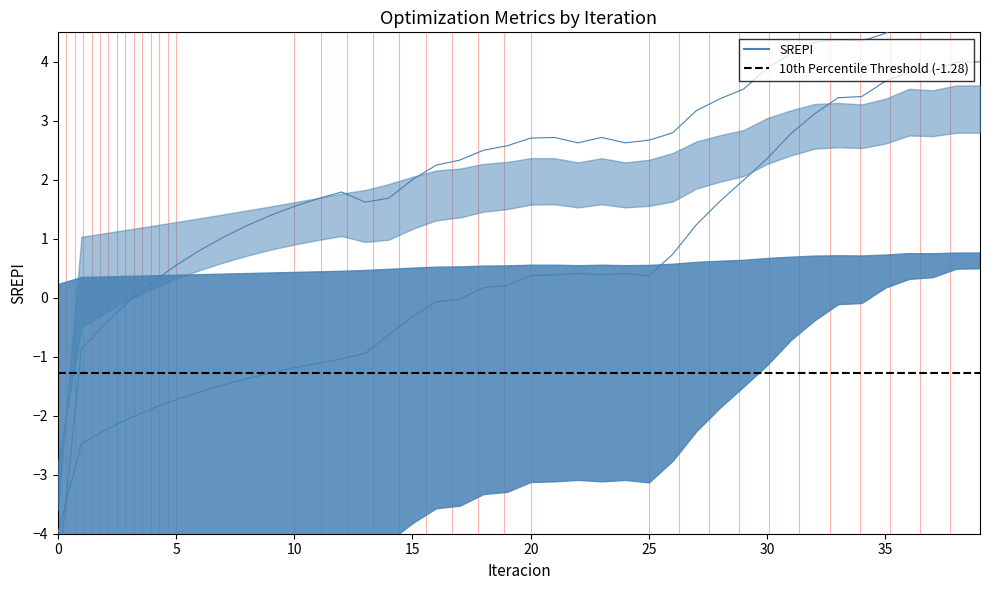

How many series are shown in this chart?

2